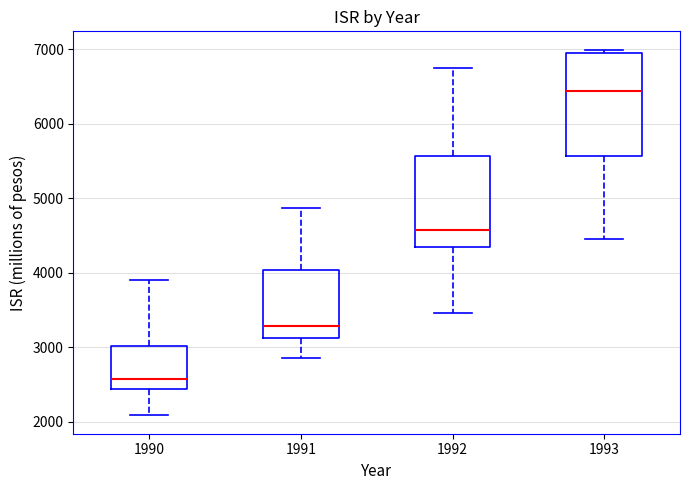

Where does the lower whisker of the box at x = 1990 end on the y-axis? The values are not printed on the chart, so give them approximately, as read against the axis.

2100